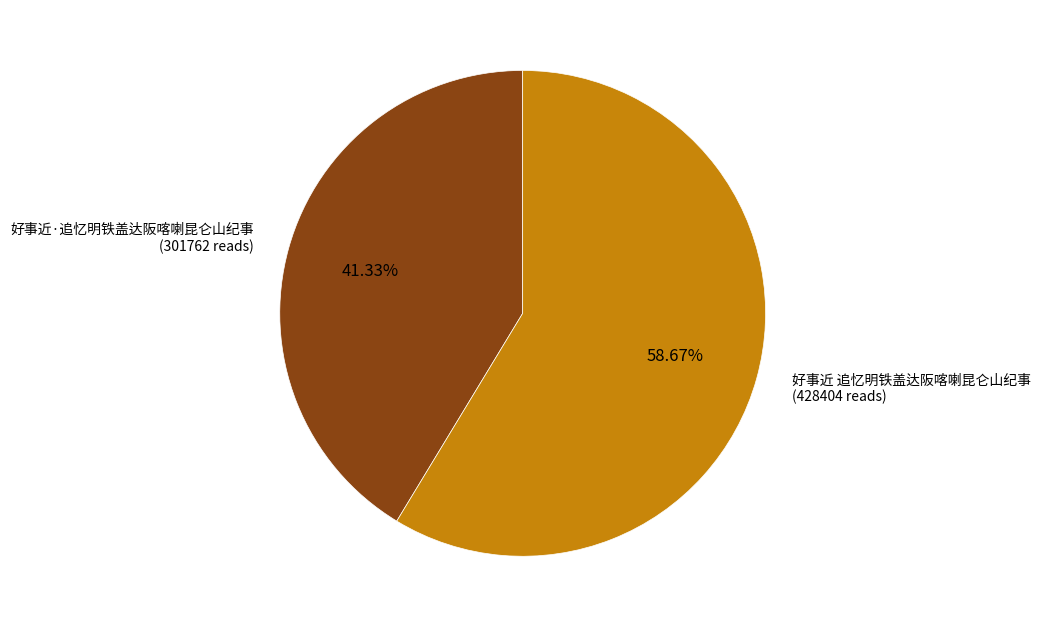

Count the number of slices in the pie.

2